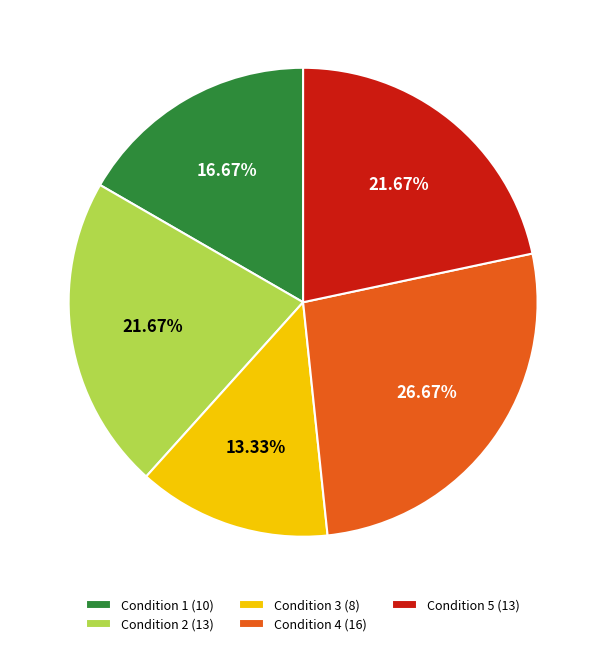

Combined, what portion of the pie is Condition 1 and Condition 2?

38.3%